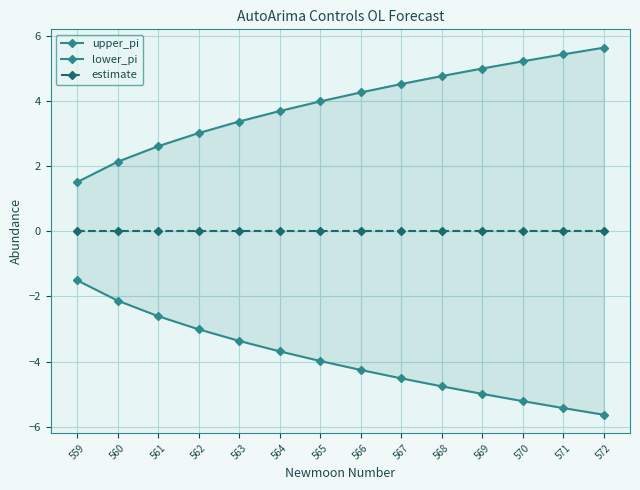

Rank the series at 563 from highest to lowest value.

upper_pi, estimate, lower_pi